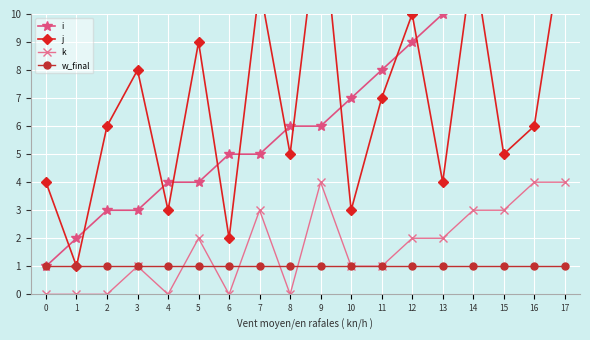

What is the sum of the i values at 8 and 12?

15